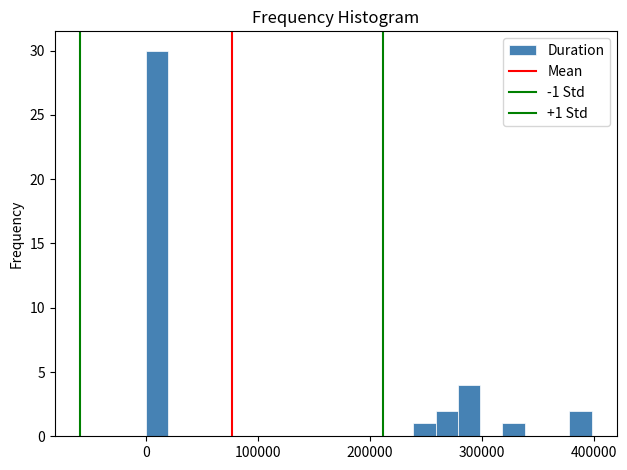

Around what value on the x-axis is the tallest bar? Give the approximate position of its centre, as read against the axis.

10000